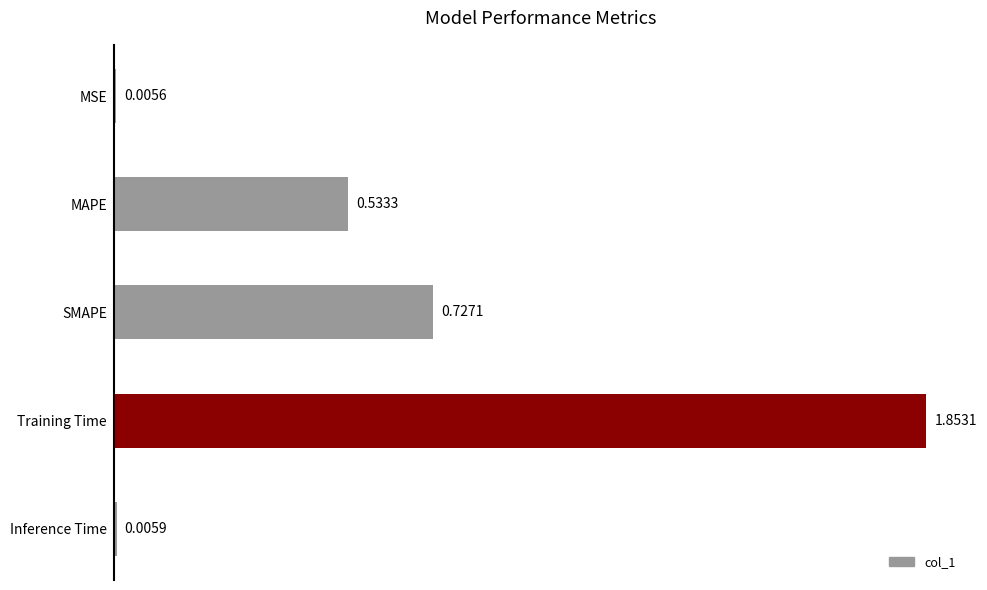

Between Inference Time and MSE, which is larger?

Inference Time